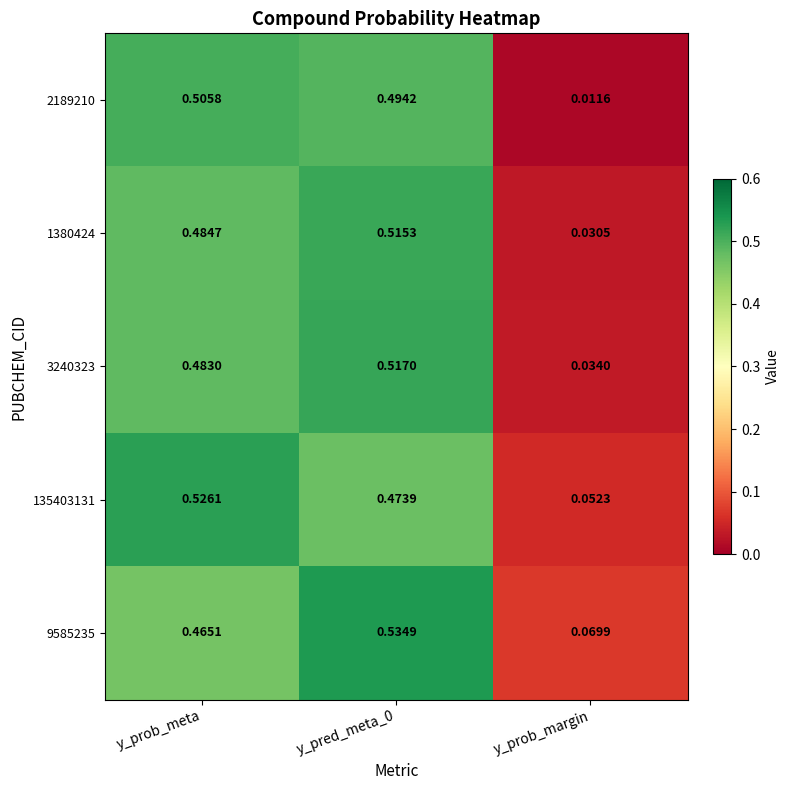

At how many categories does at least one series exceed 0?

3